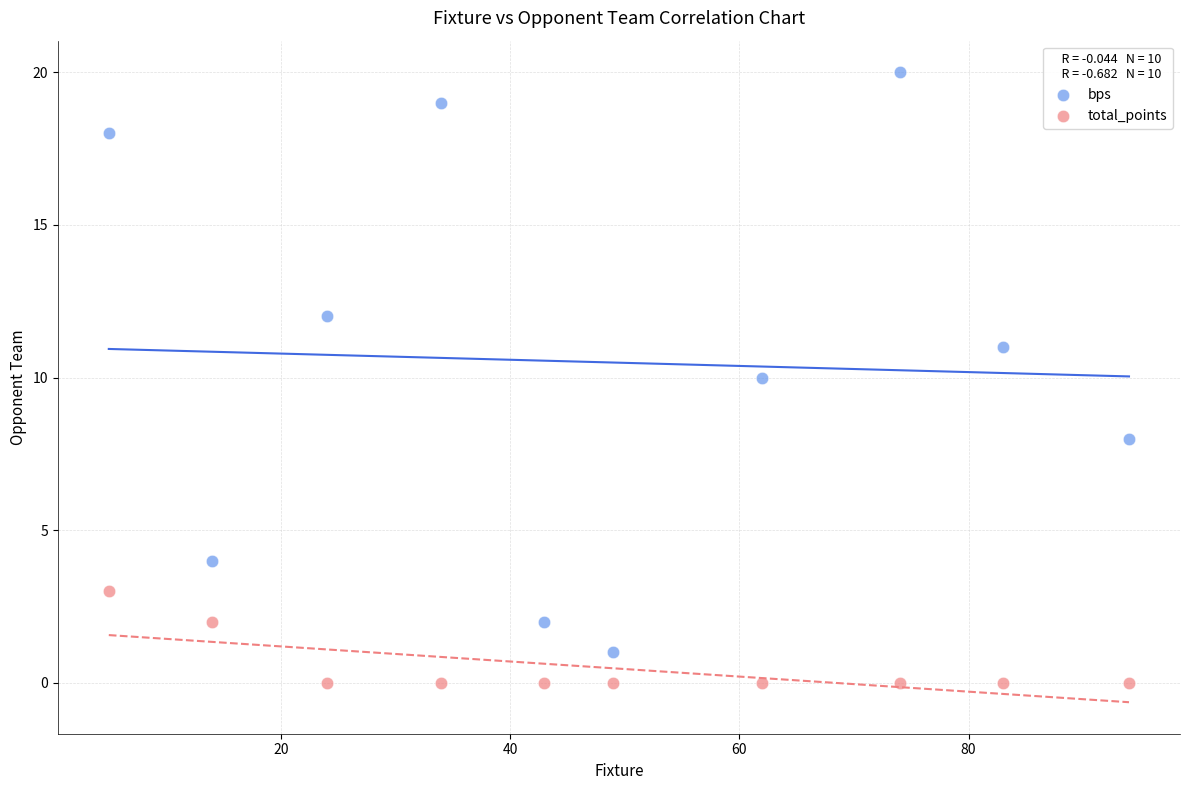

Across all data points, what is the range of X values (max minus min)?

89